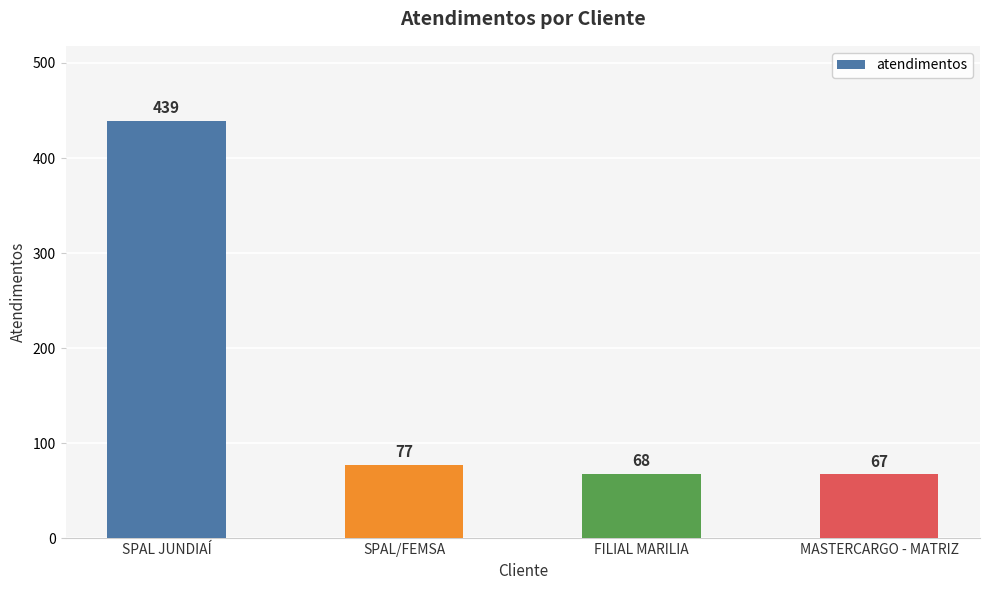

What position from the right is FILIAL MARILIA?

2